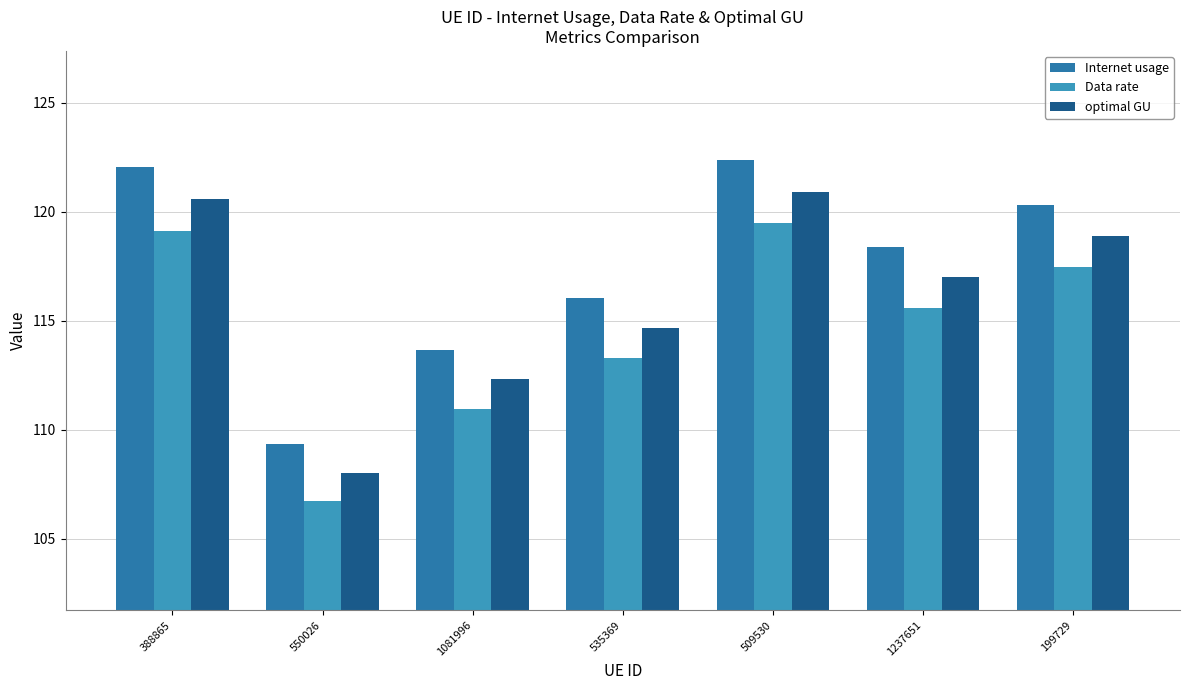

What is the approximate value of optimal GU at 550026?

108.0